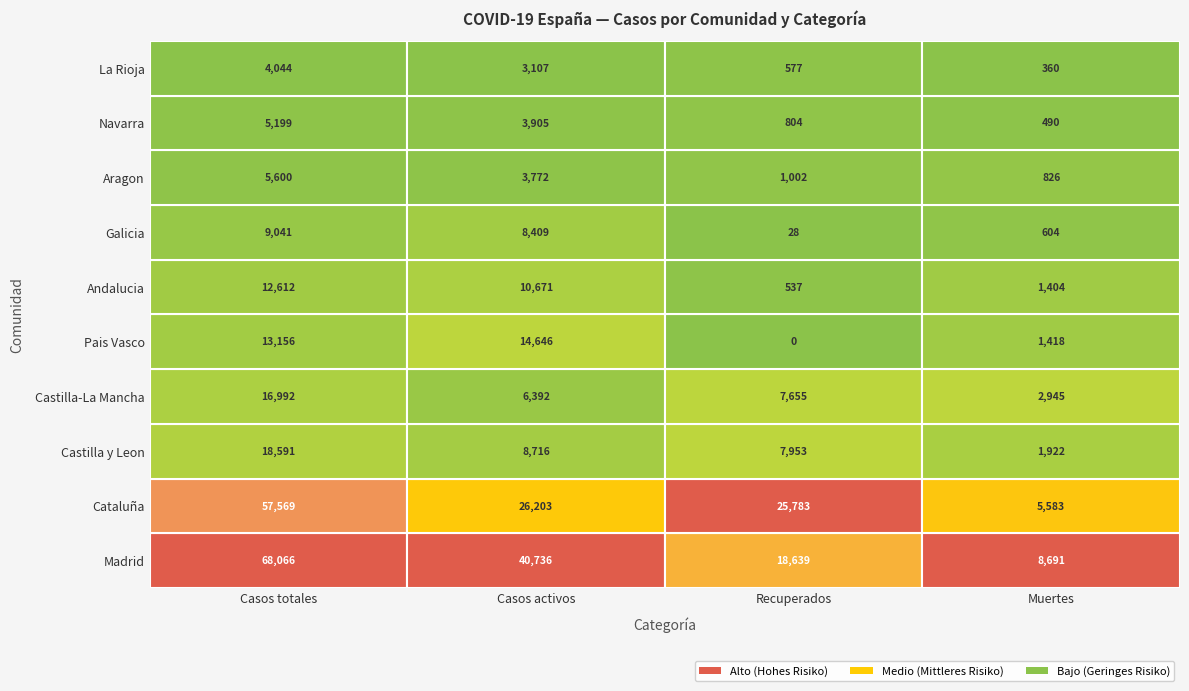

Which has a higher value, 3 or 1?

1